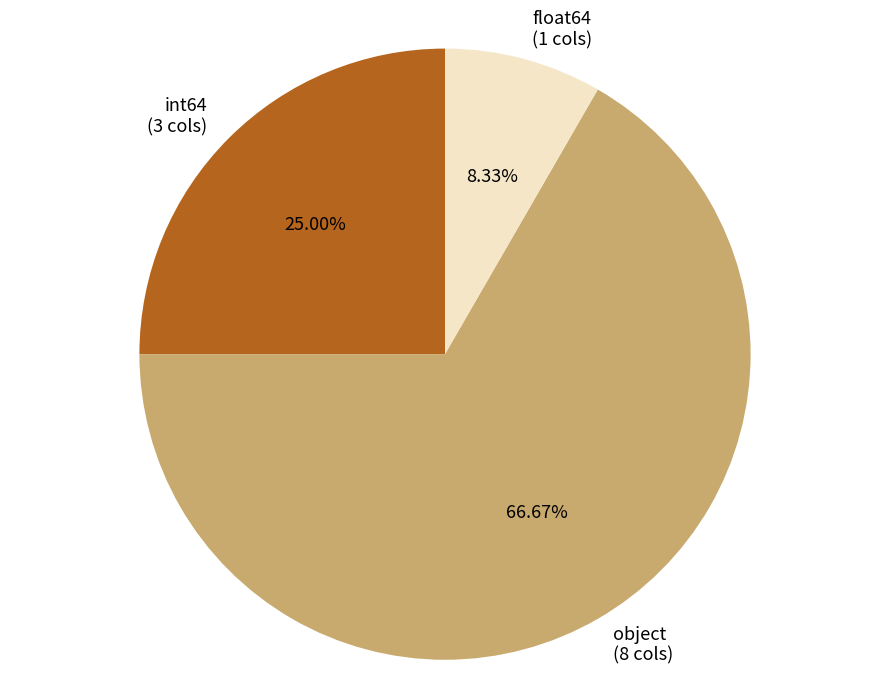

How many segments does this pie chart have?

3